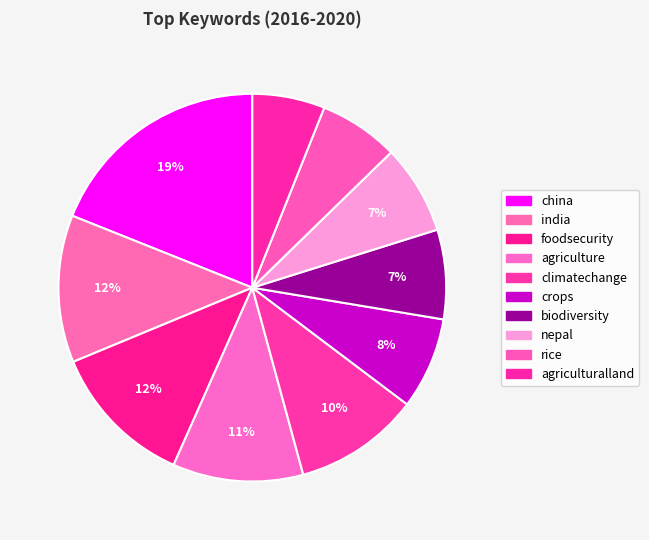

True or false: rice accounts for 12% of the total.

False